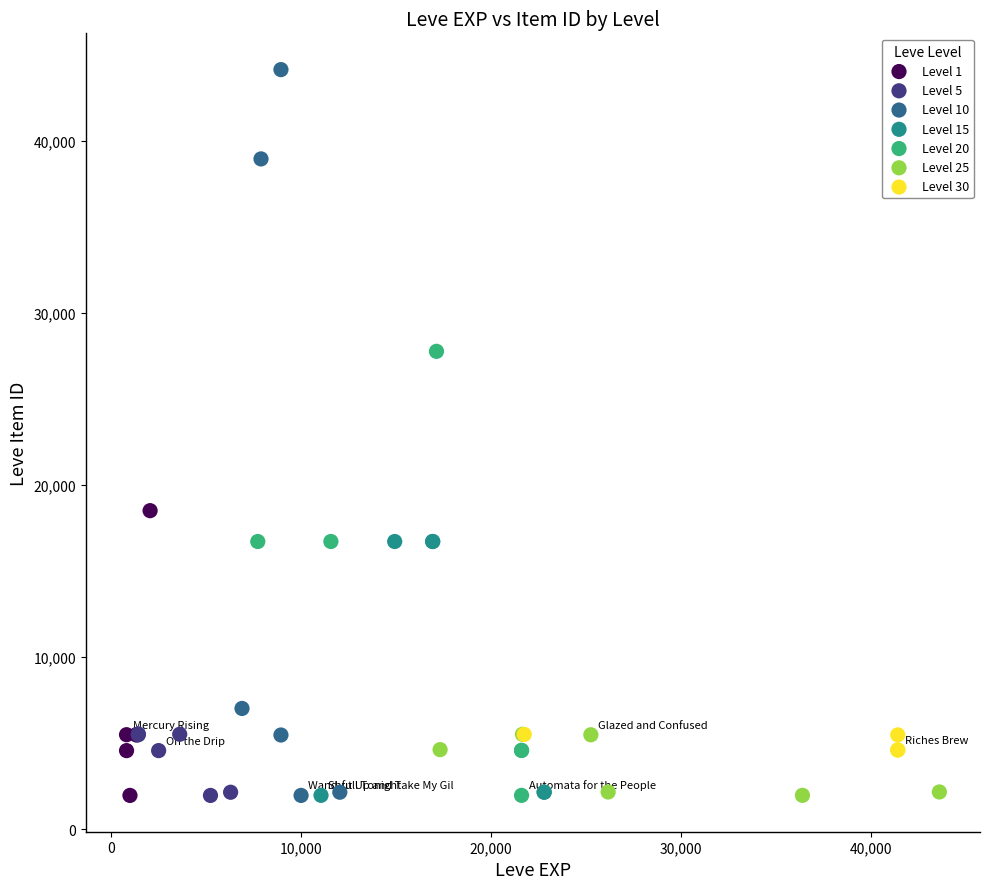

Which series has the largest Y range (max minus min)?

Level 10